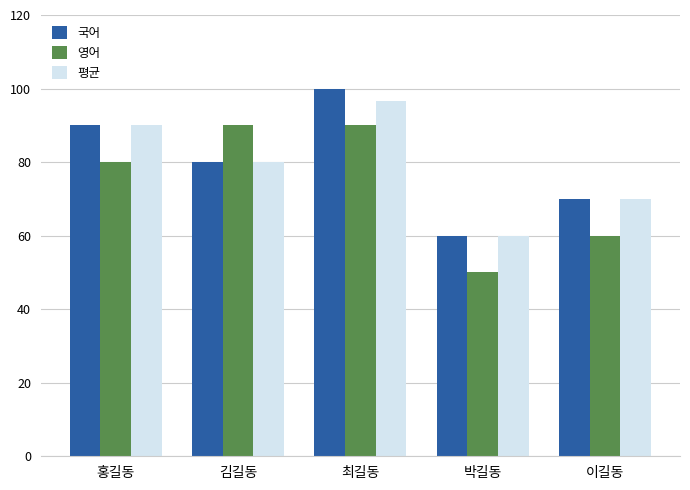

Is it true that 국어 equals 17.8 at 박길동?

False